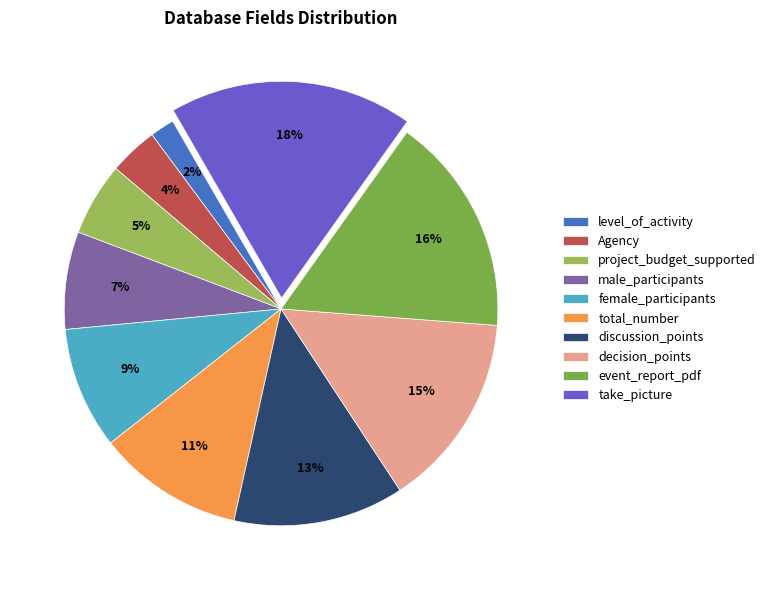

To the nearest percent, what portion does male_participants represent?

7%